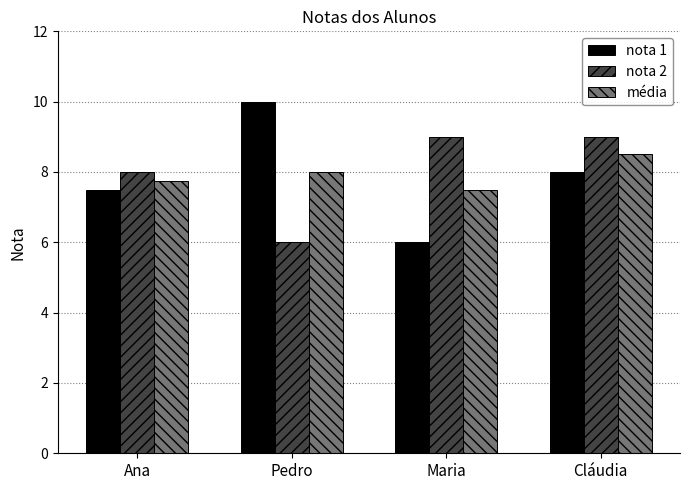

List the series in order of their peak value, lowest first.

média, nota 2, nota 1